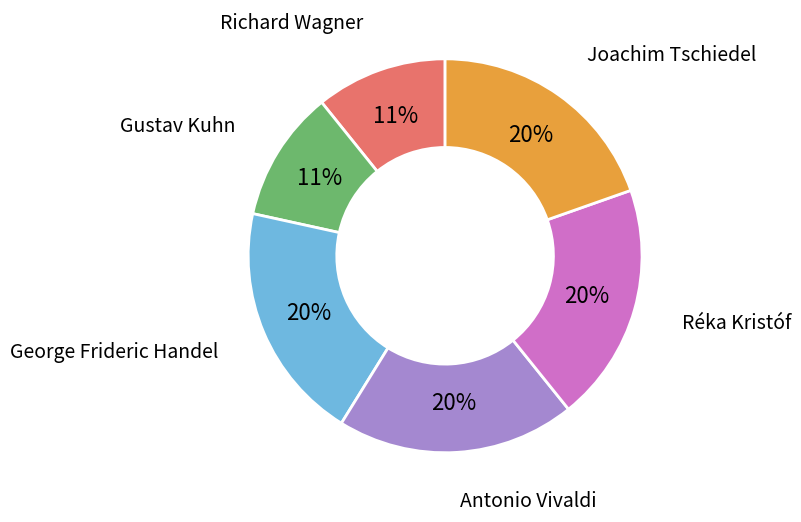

Is there a majority slice in this chart?

No